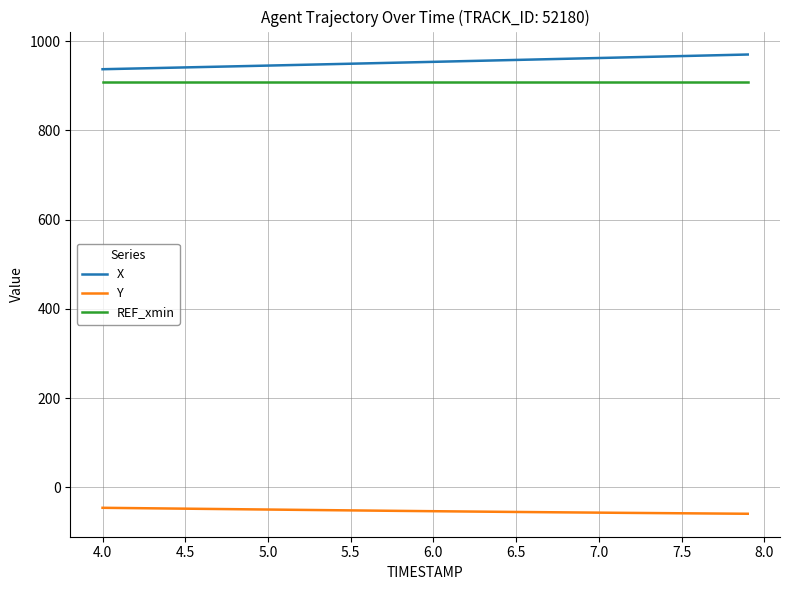

Rank the series by their maximum value, from lowest to highest.

Y, REF_xmin, X